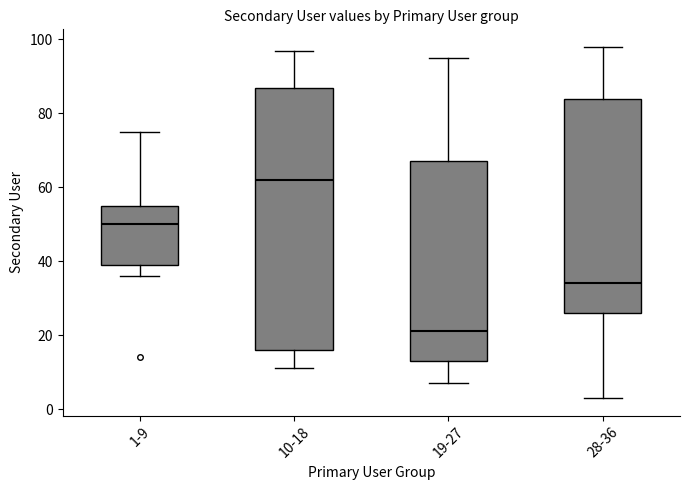

Which box's median line is the lowest?

19-27